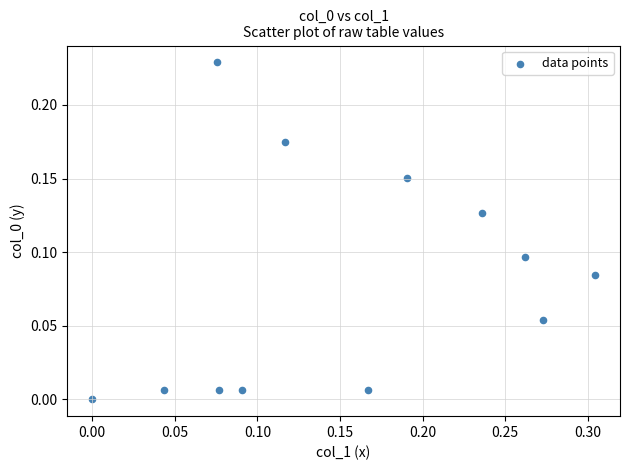

What is the range of X values (max minus min)?

0.3